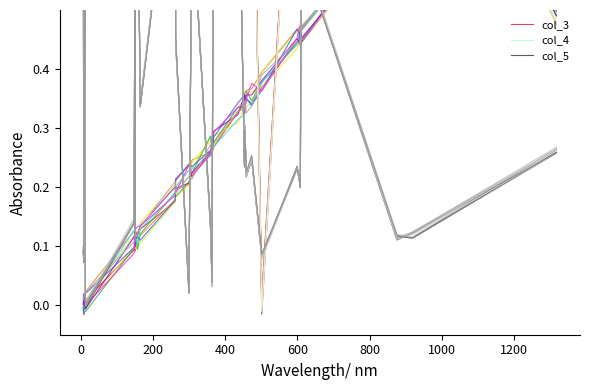

At how many categories does at least one series exceed 0?

30